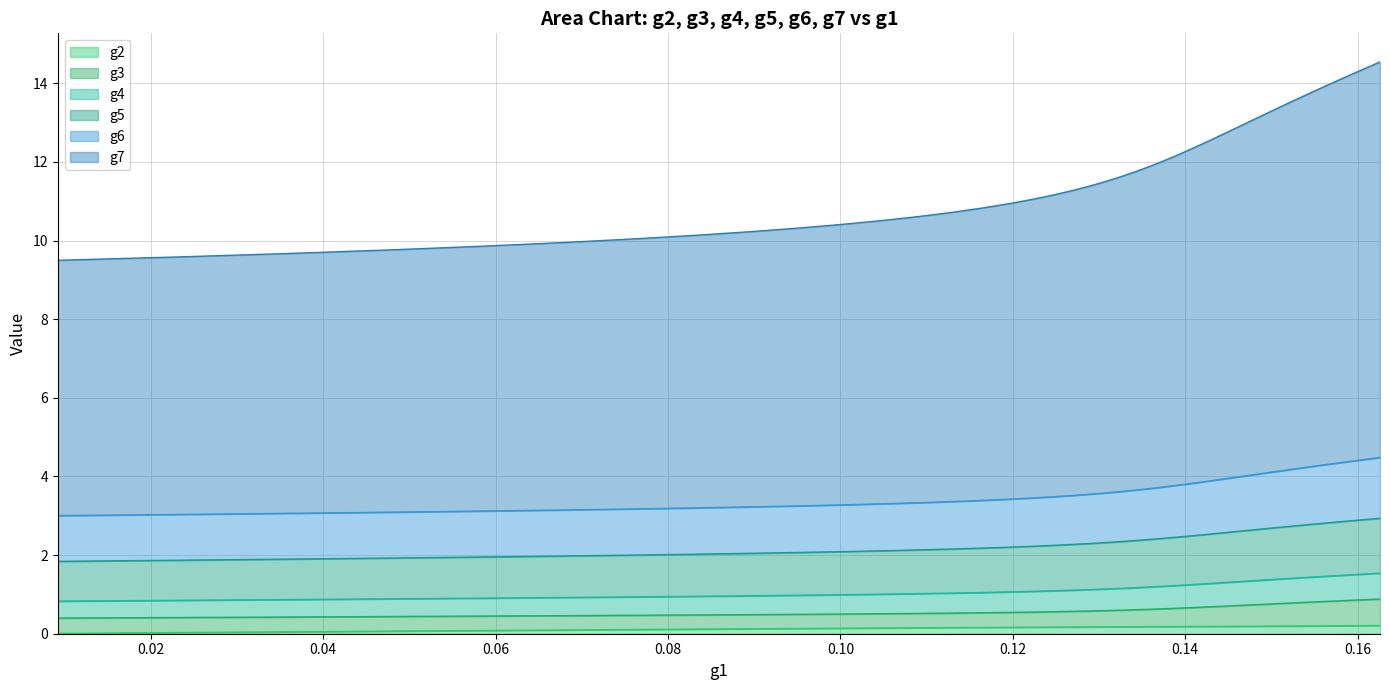

Which series has the largest total across all categories?

g7